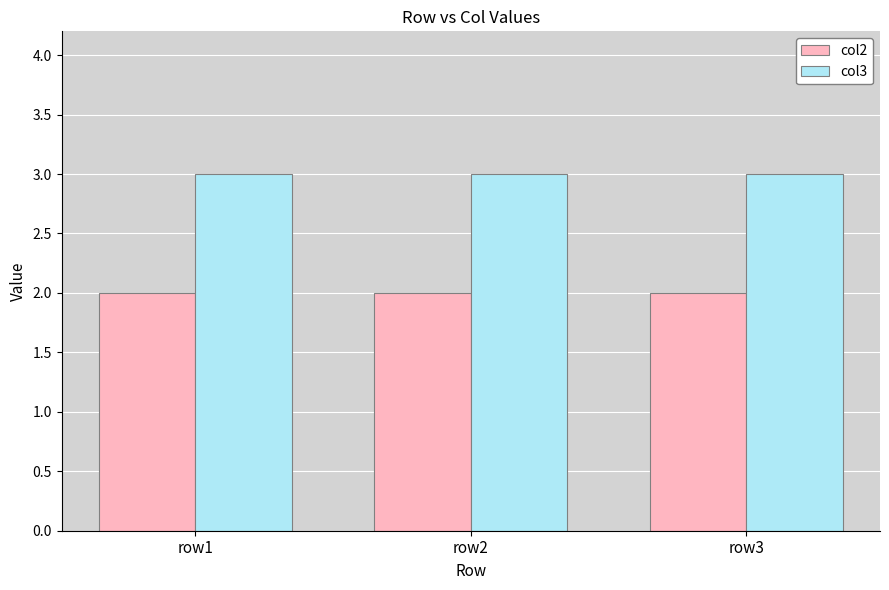

At how many categories does at least one series exceed 2?

3